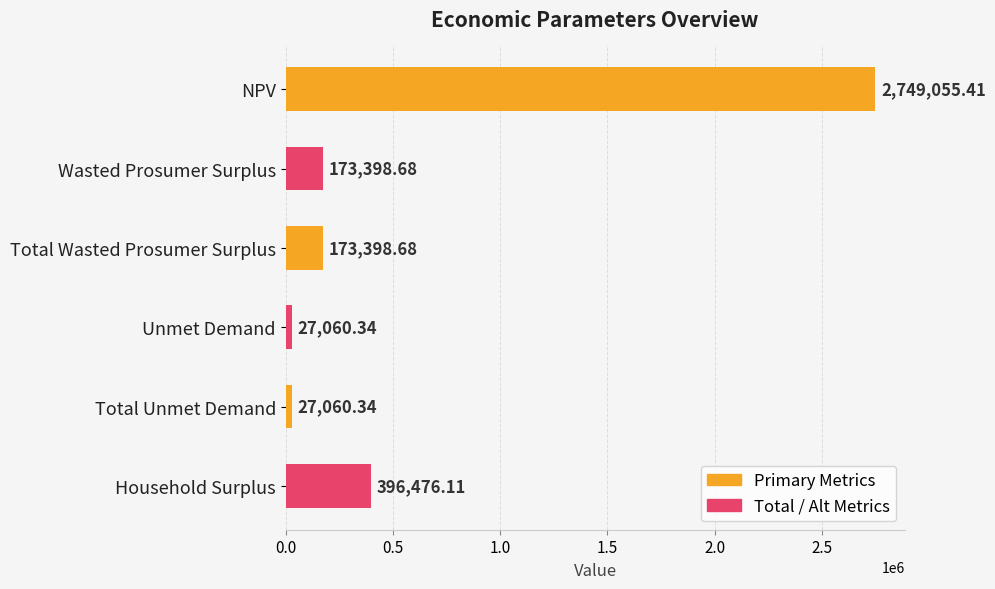

What is the label of the 4th bar from the top?

Unmet Demand